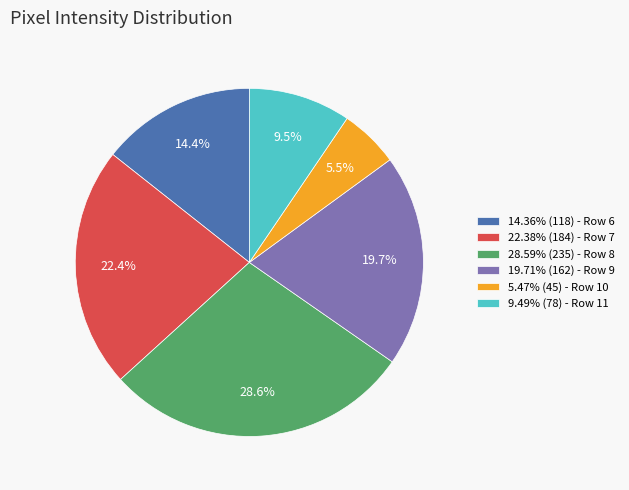

Is there a majority slice in this chart?

No